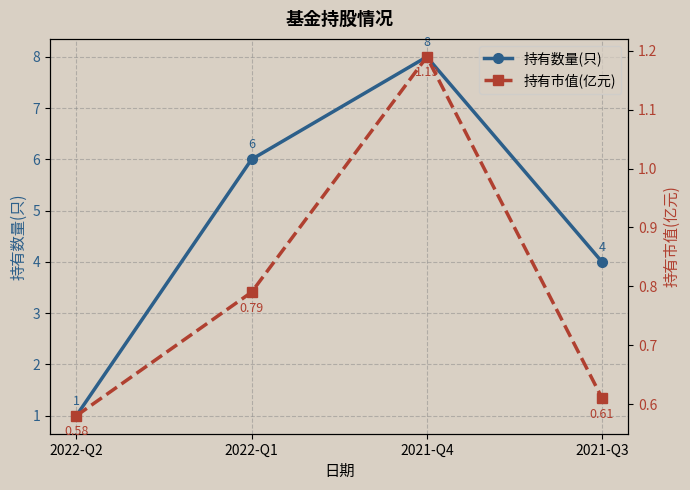

True or false: 持有数量(只) has a value of 1.0 at 2022-Q2.

True